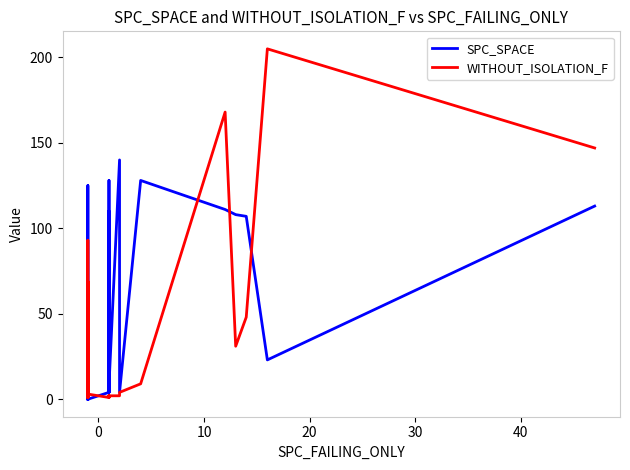

List the series in order of their overall mean, lowest first.

WITHOUT_ISOLATION_F, SPC_SPACE